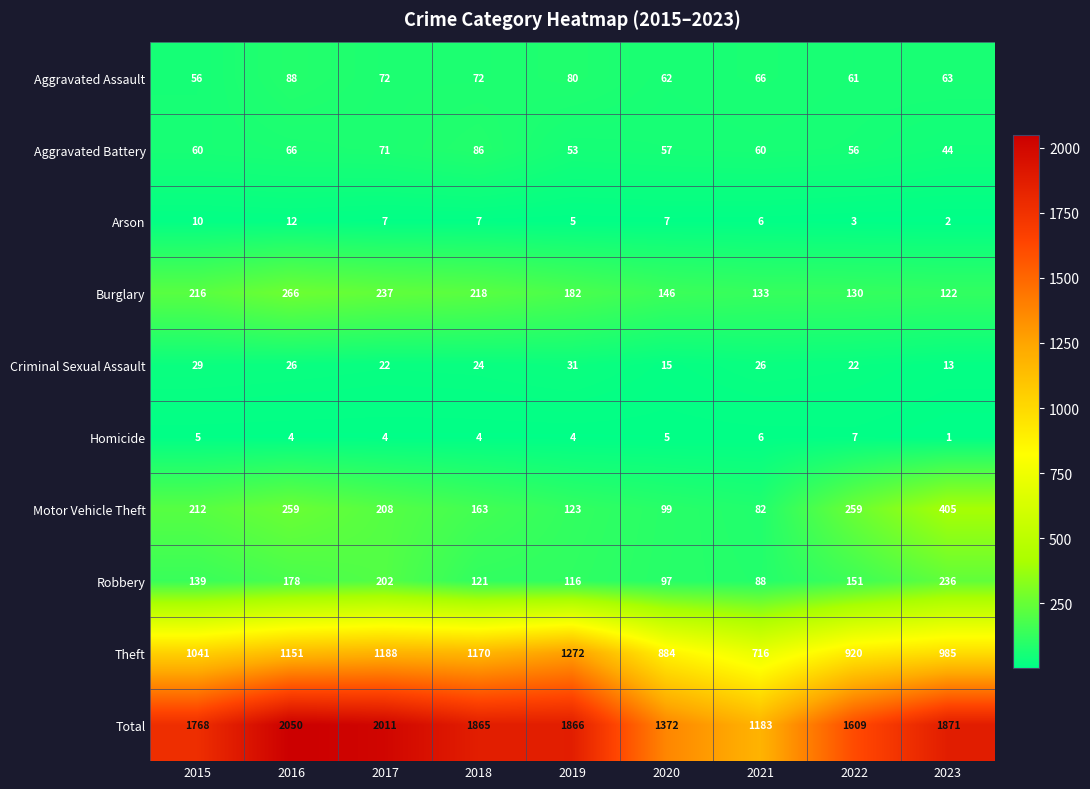

At how many categories does at least one series exceed 618?

9